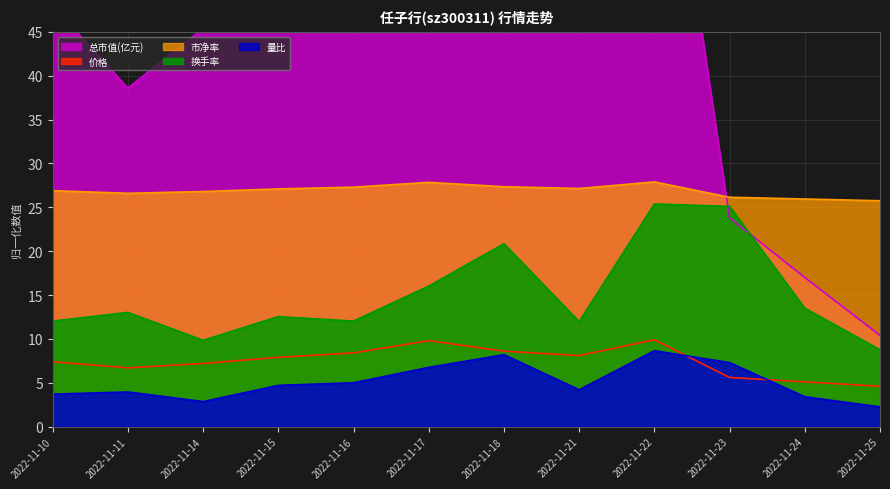

What is the greatest value displayed?

81.8